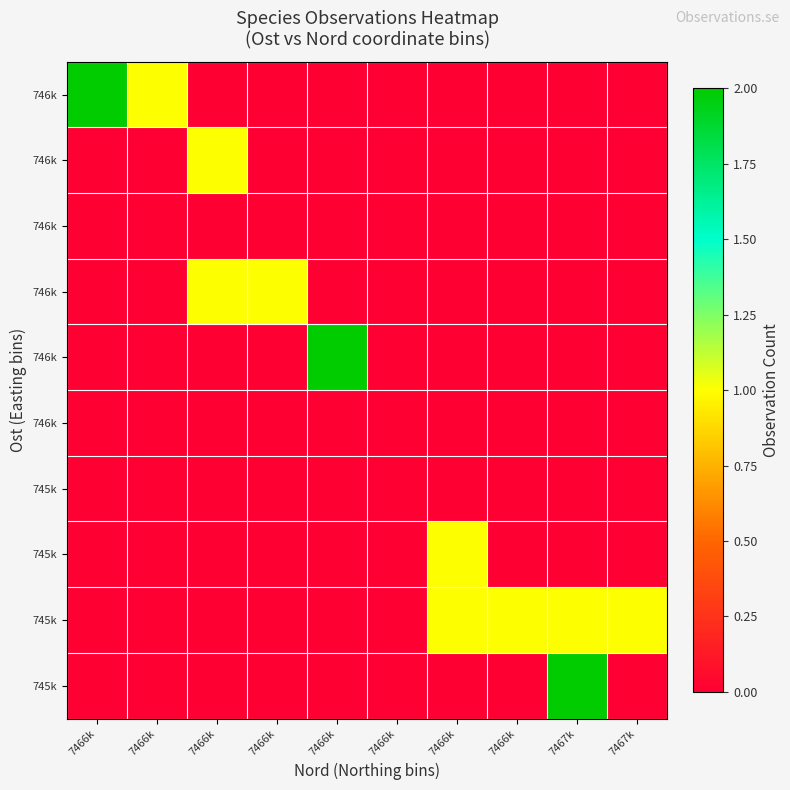

Count the number of categories in the chart.

10